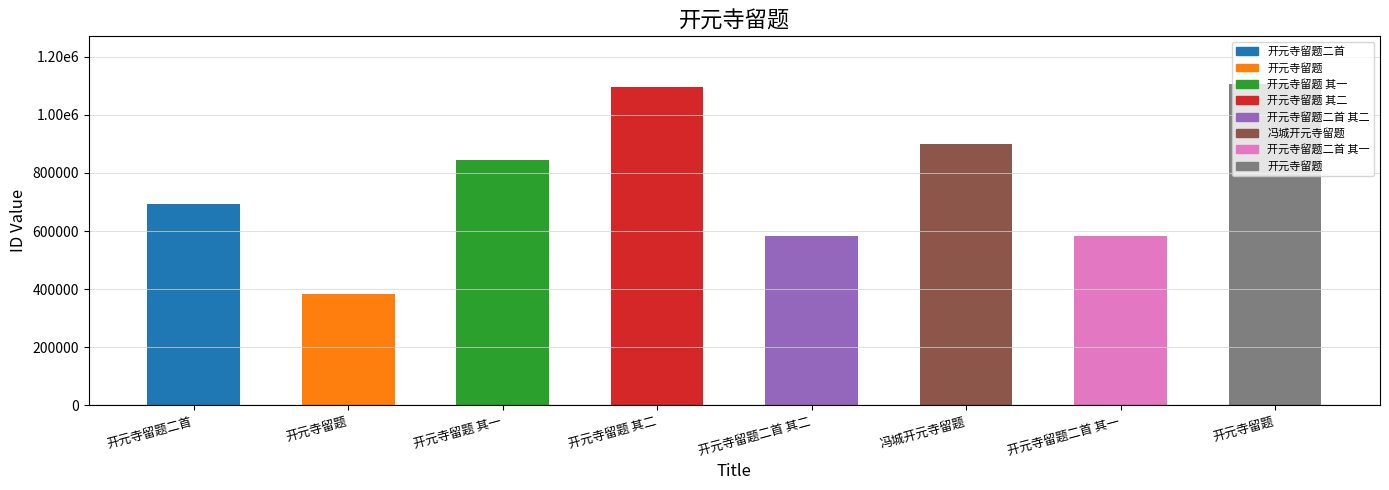

Reading left to right, extract all data points from this chart.

开元寺留题二首=693343	开元寺留题=381981	开元寺留题 其一=845515	开元寺留题 其二=1096969	开元寺留题二首 其二=581807	冯城开元寺留题=901156	开元寺留题二首 其一=581806	开元寺留题=1104438